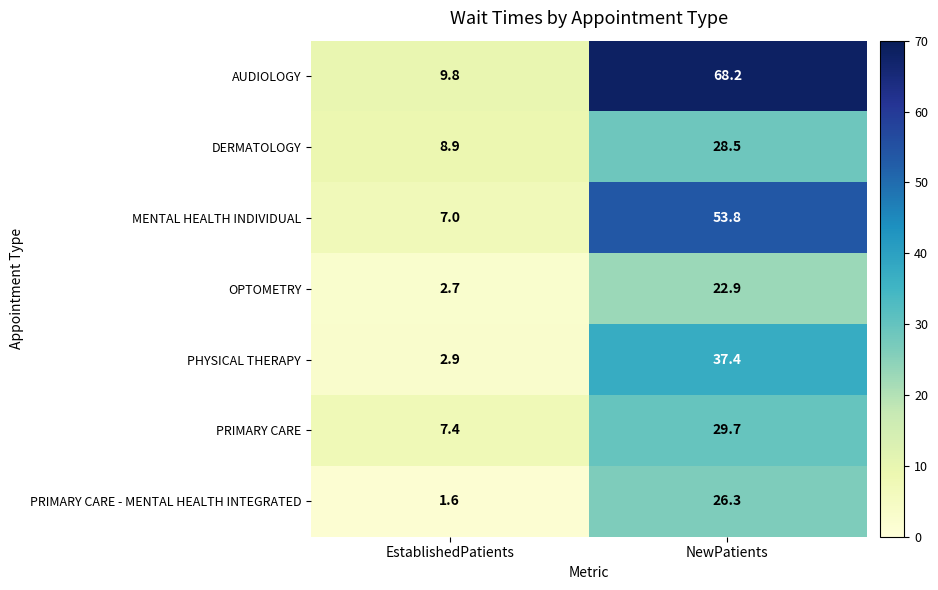

How many data points does each series have?

2